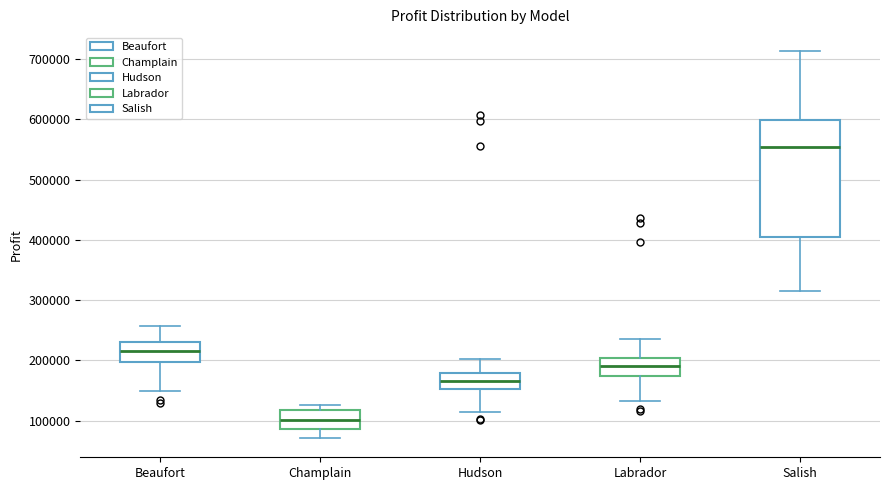

Which box's median line is the highest?

Salish